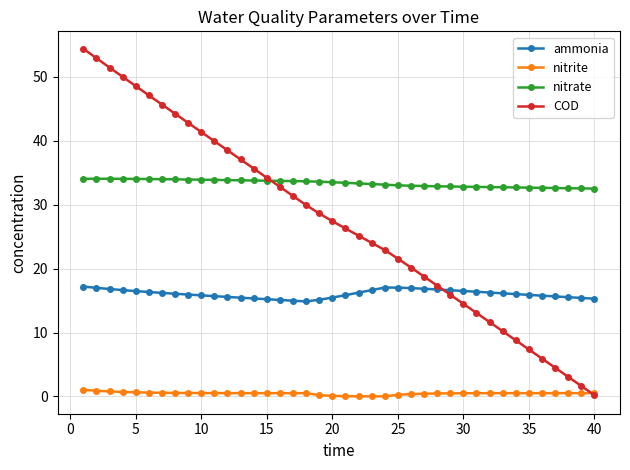

Is this an area chart (filled region under the line)?

No